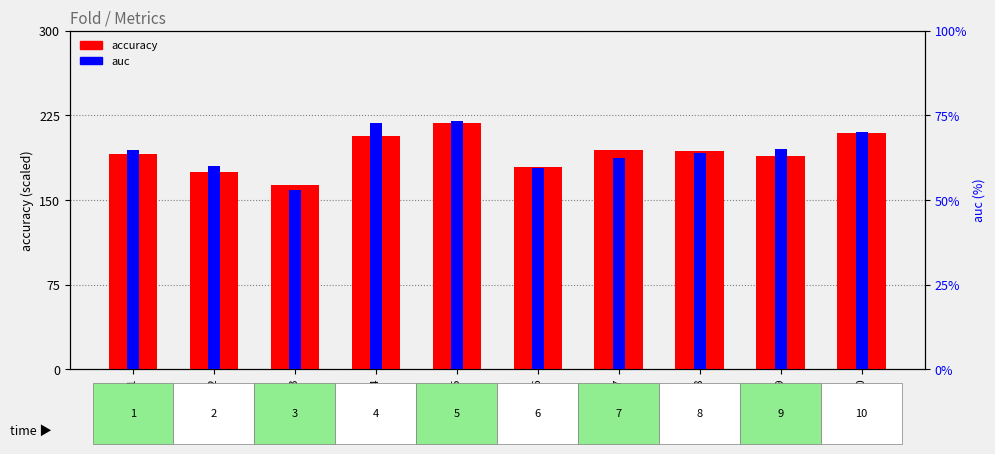

Between Fold 9 and Fold 5, which is larger?

Fold 5